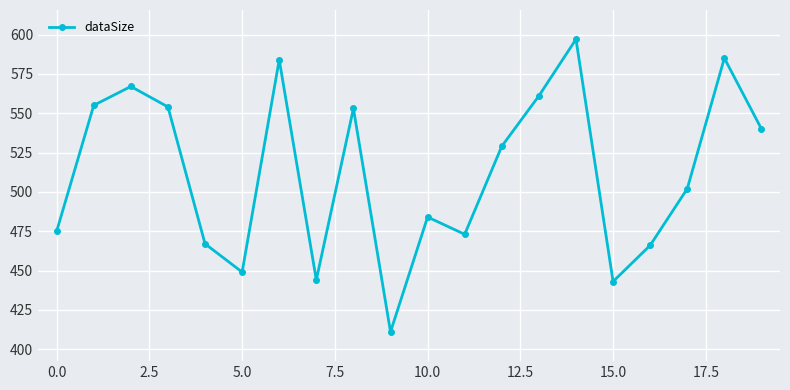

Count the number of data series in this chart.

1